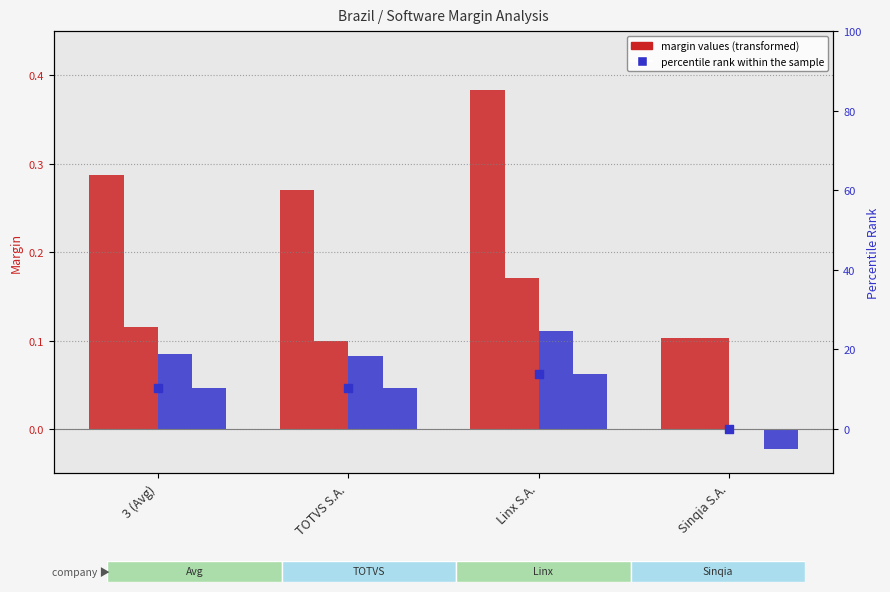

Which series has the largest total across all categories?

percentile rank within the sample